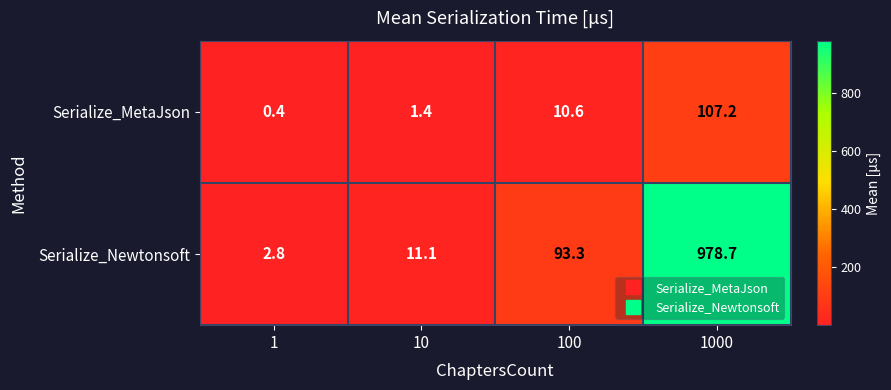

The Serialize_Newtonsoft series shows 2.8 at 1. True or false?

True